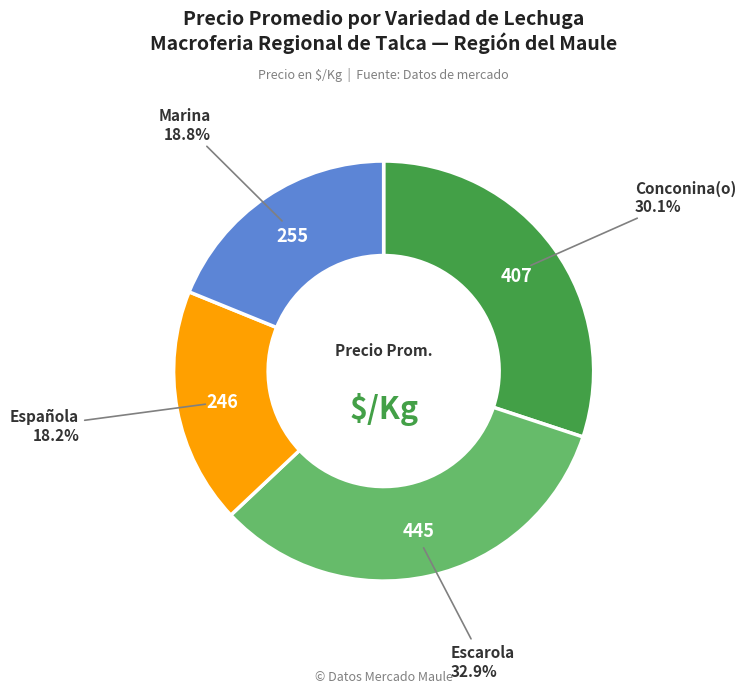

Is Española the majority of the pie?

No